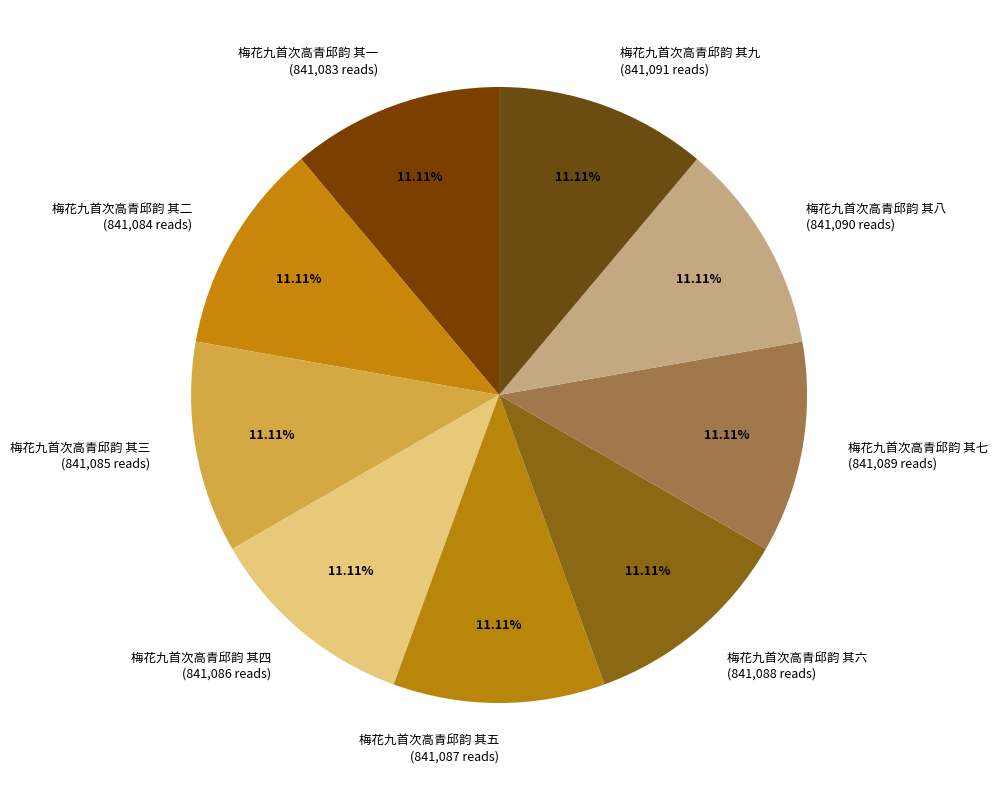

To the nearest percent, what is the average slice percentage?

11%